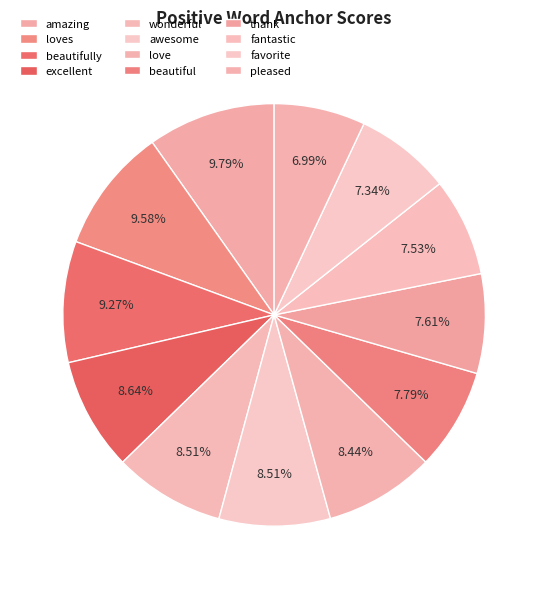

How many slices are in this pie chart?

12